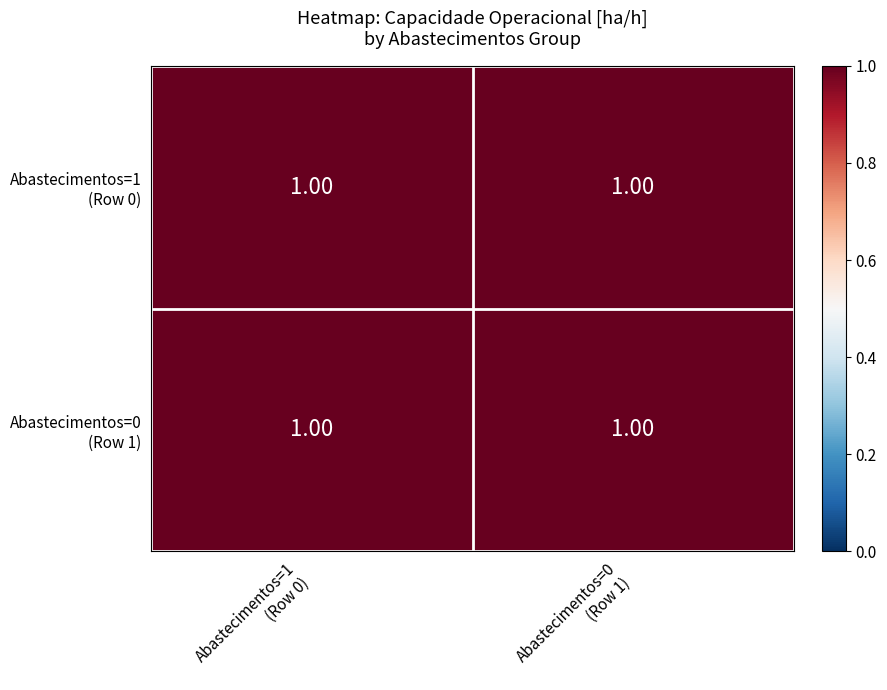

How many categories are shown in the chart?

2